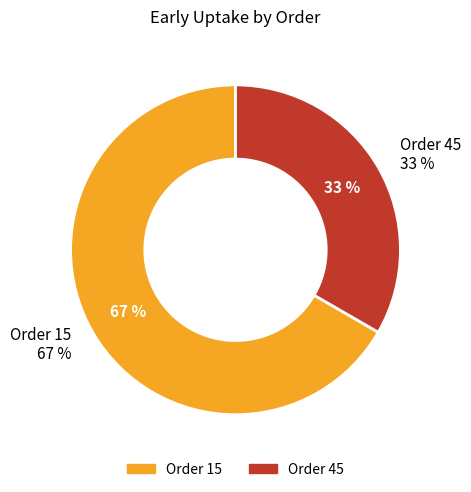

To the nearest percent, what is the average slice percentage?

50%